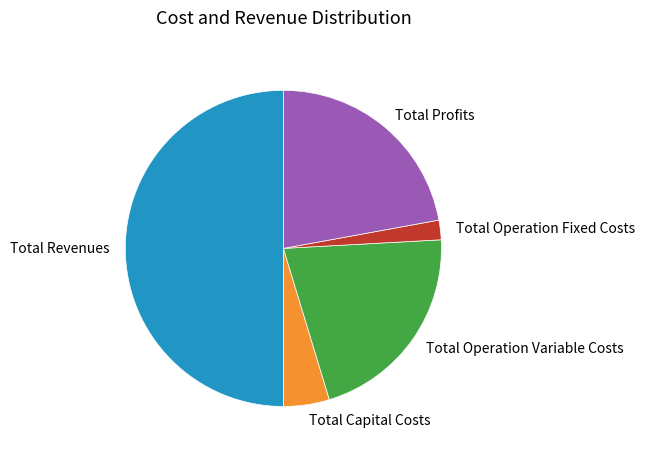

Which slice is the largest?

Total Revenues